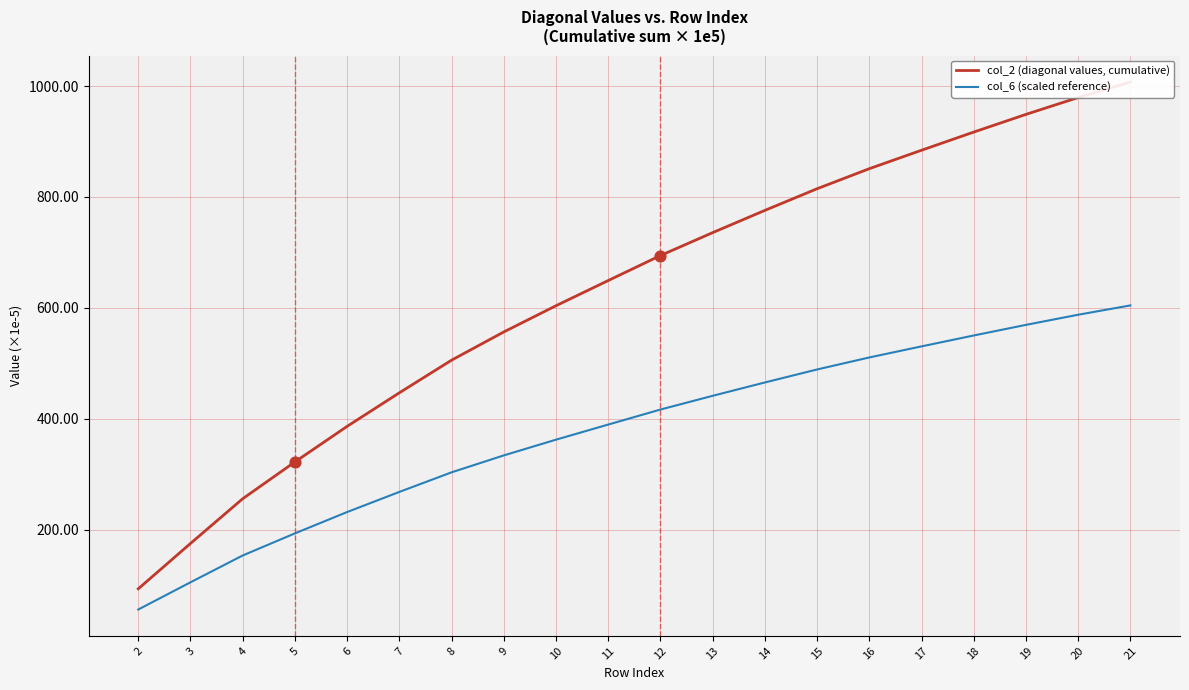

At how many categories does at least one series exceed 914?

4